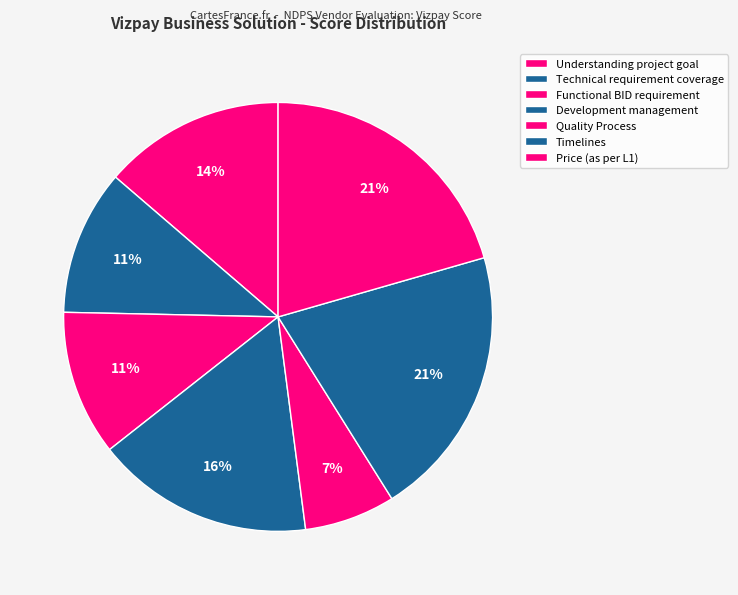

To the nearest percent, what is the average slice percentage?

14%